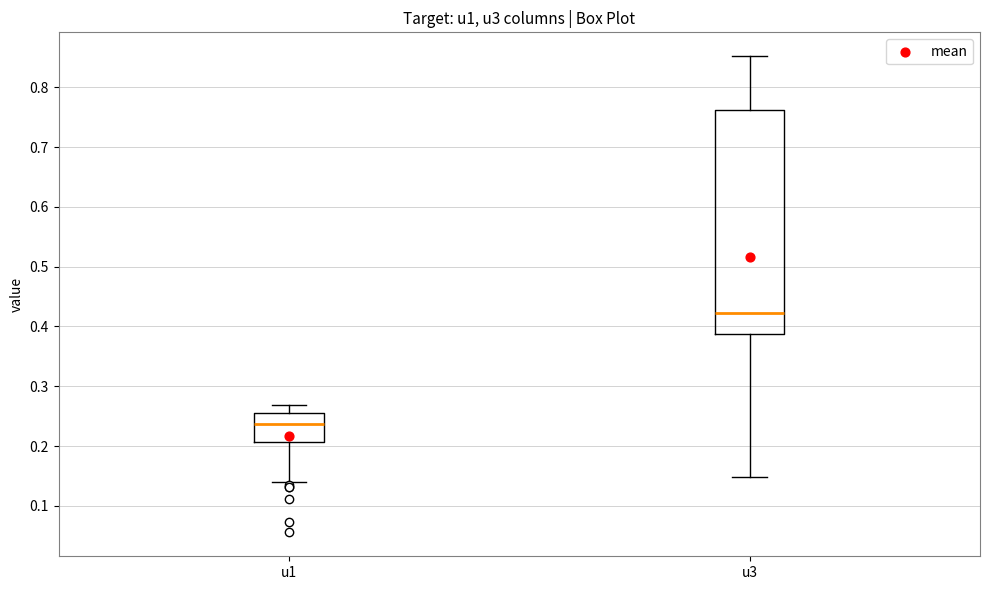

Which box's median line is the lowest?

u1